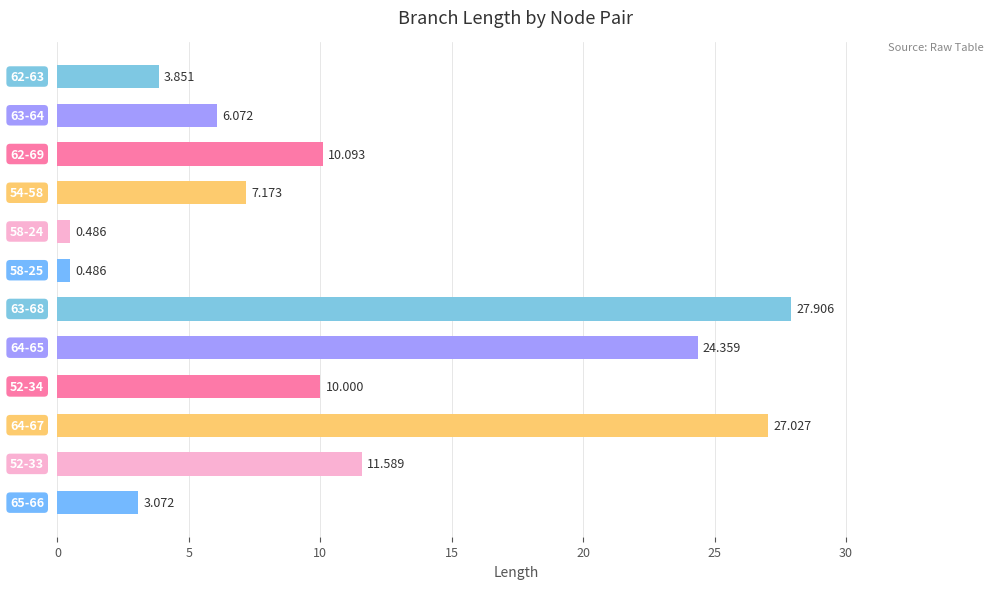

How many bars are there in total?

12